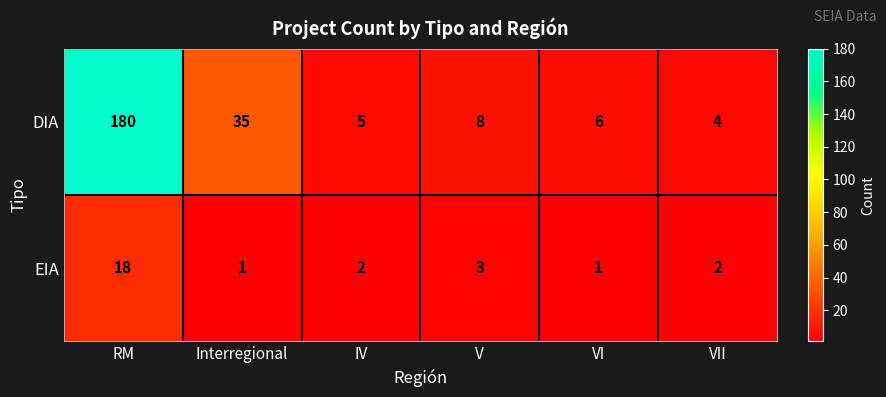

The EIA series shows 1 at Interregional. True or false?

True